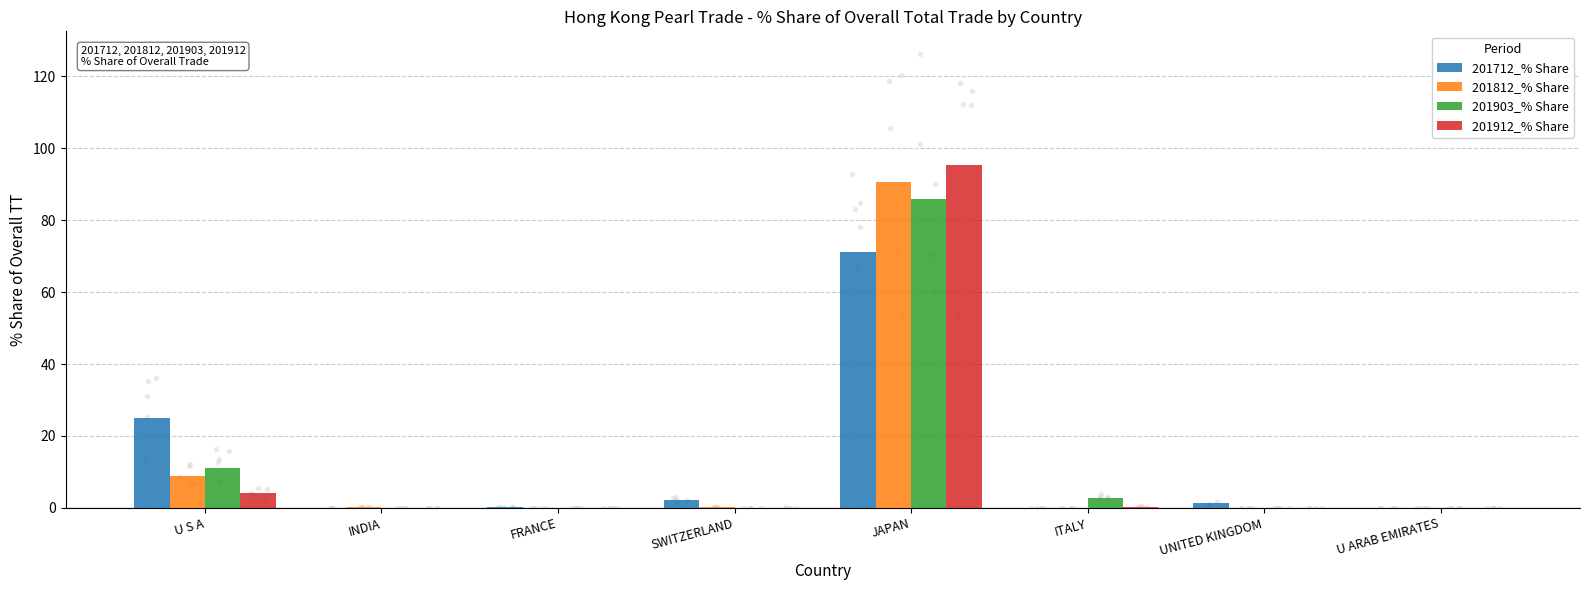

Is the value of 201912_% Share at U ARAB EMIRATES greater than the value of 201903_% Share at JAPAN?

No